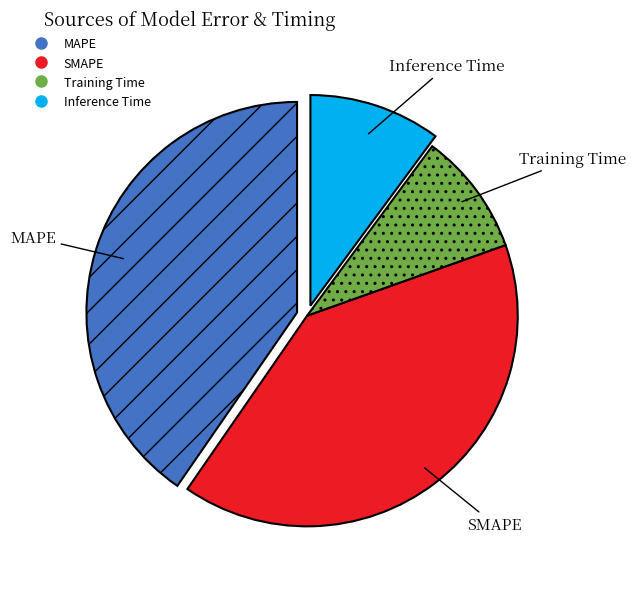

True or false: SMAPE accounts for 49% of the total.

False